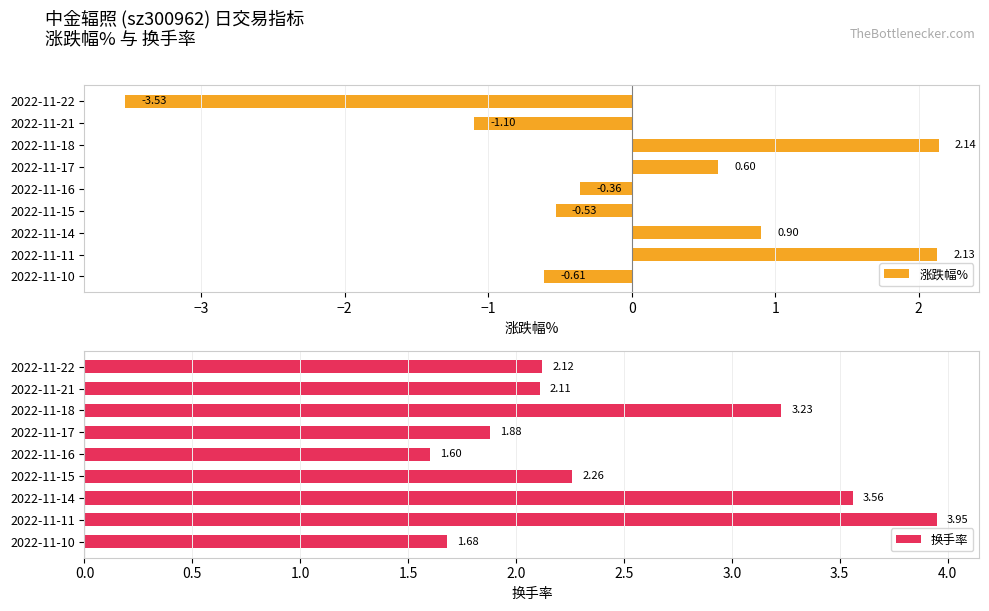

How many positive values does the 涨跌幅% series have?

4